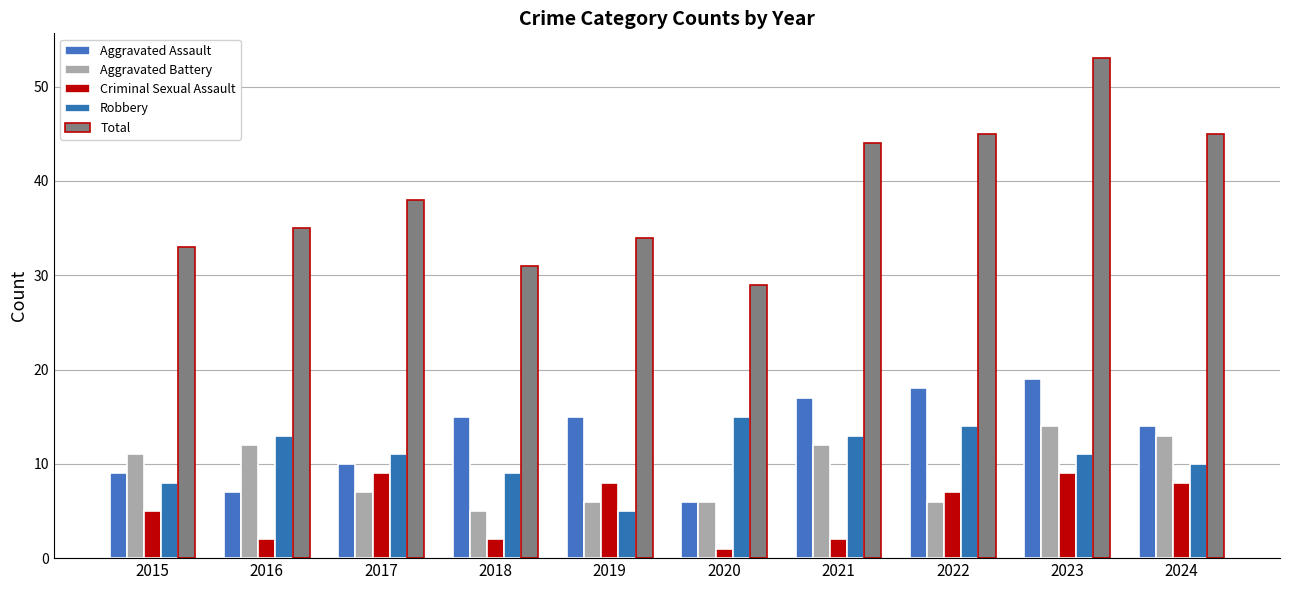

At which label does Criminal Sexual Assault first exceed 7?

2017